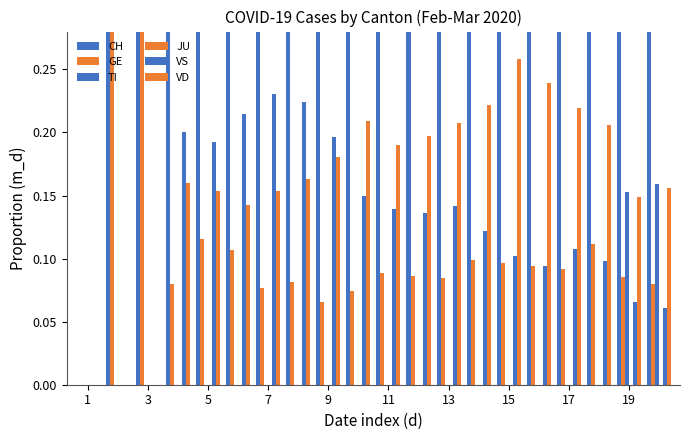

Count the GE values in the range 0 to 1.

20